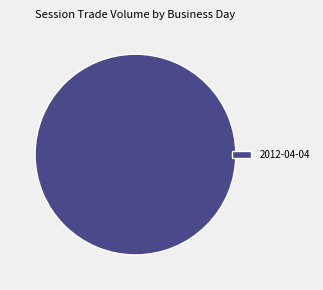

True or false: 2012-04-04 accounts for 100% of the total.

True